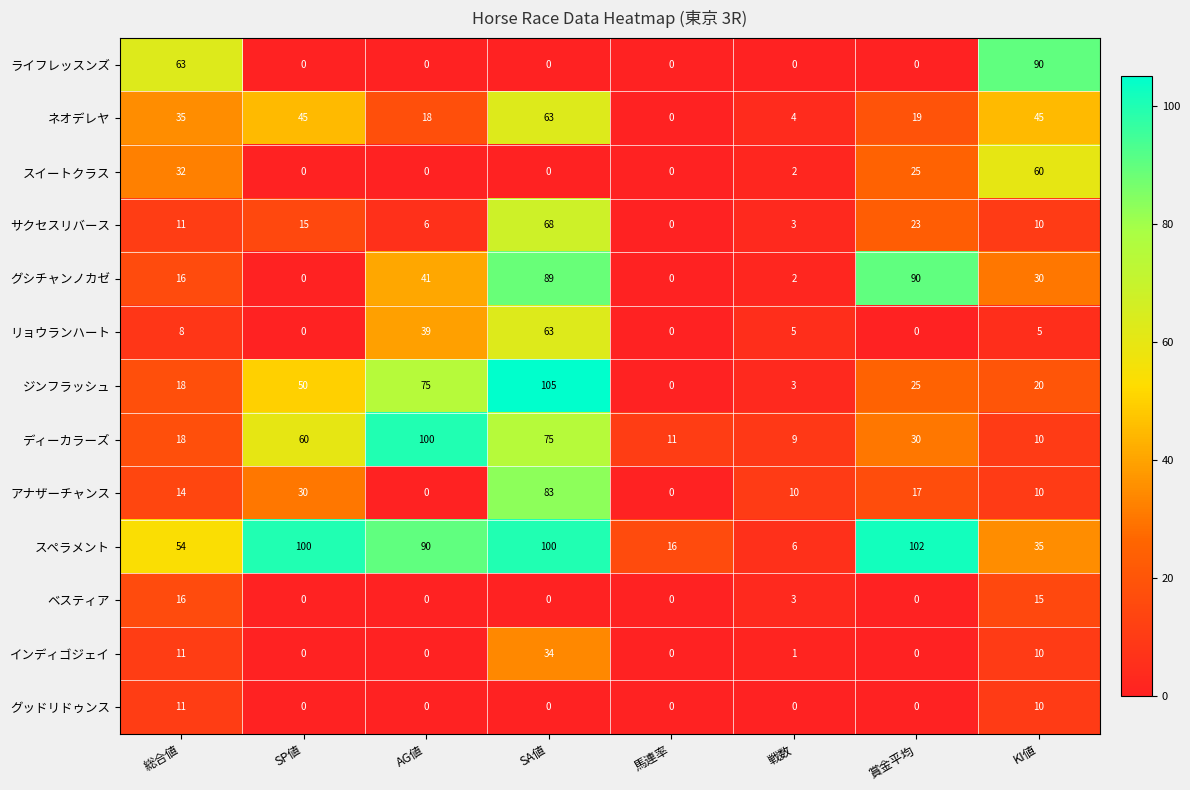

How many data points in インディゴジェイ are less than 1?

4